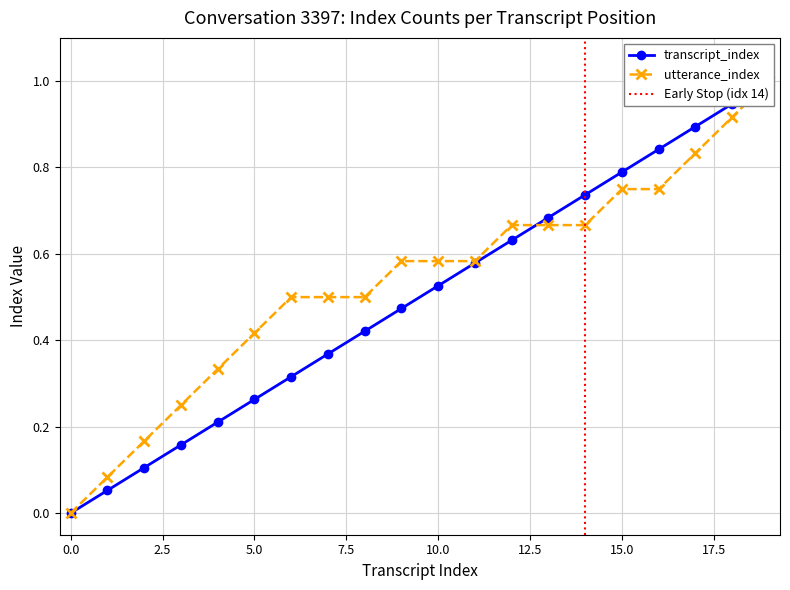

Does the chart have visible grid lines?

Yes